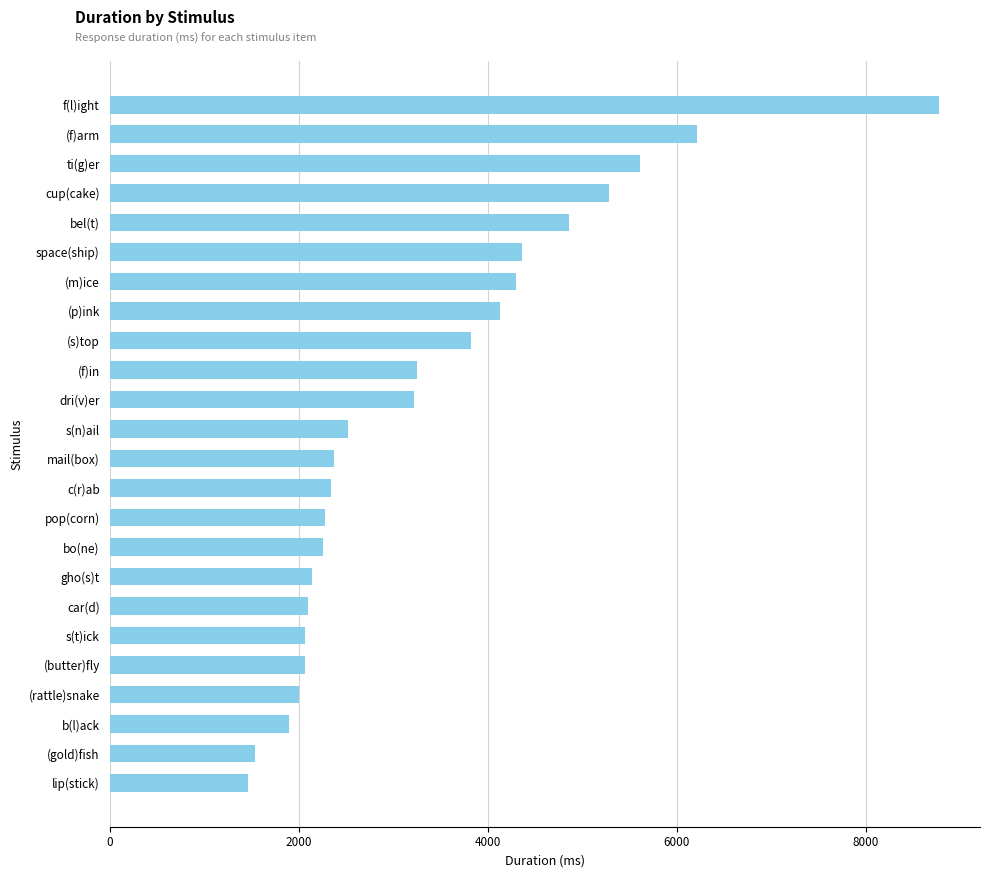

What is the average value?

3369.0